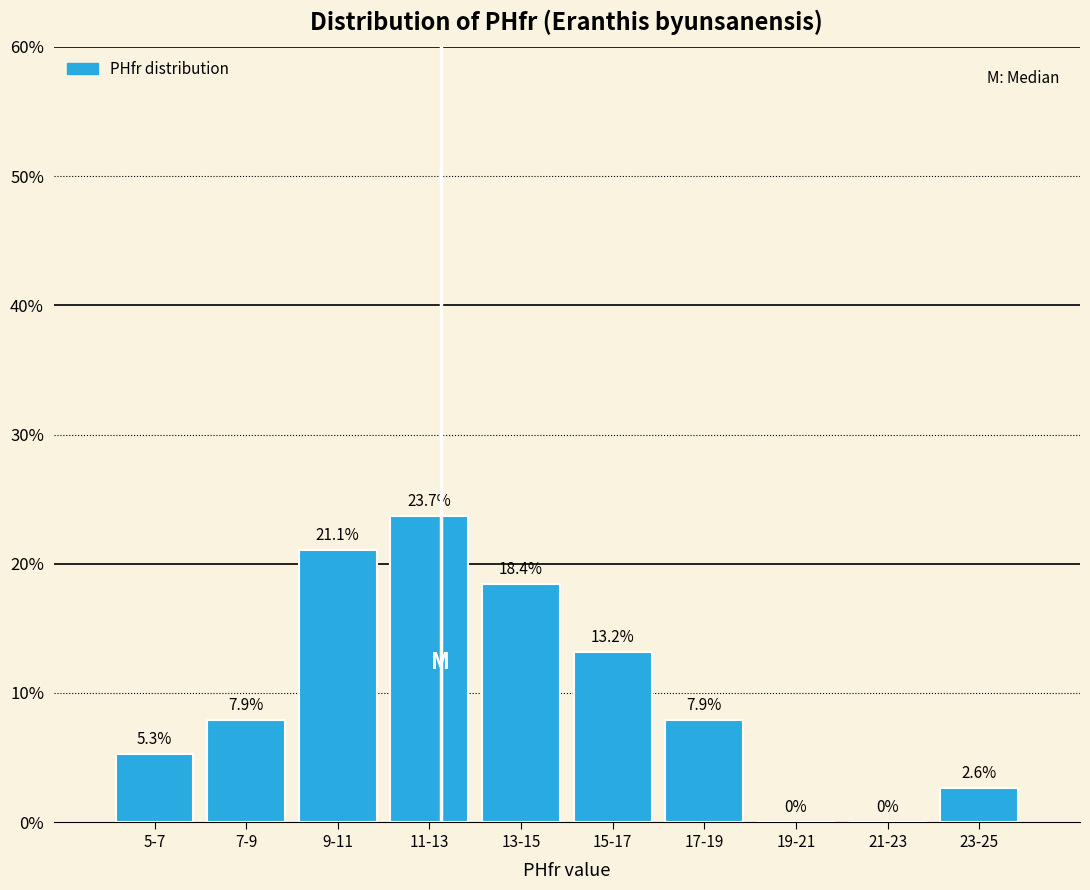

Reading left to right, list all the values displayed in this chart.

5-7=5.3	7-9=7.9	9-11=21.1	11-13=23.7	13-15=18.4	15-17=13.2	17-19=7.9	19-21=0.0	21-23=0.0	23-25=2.6